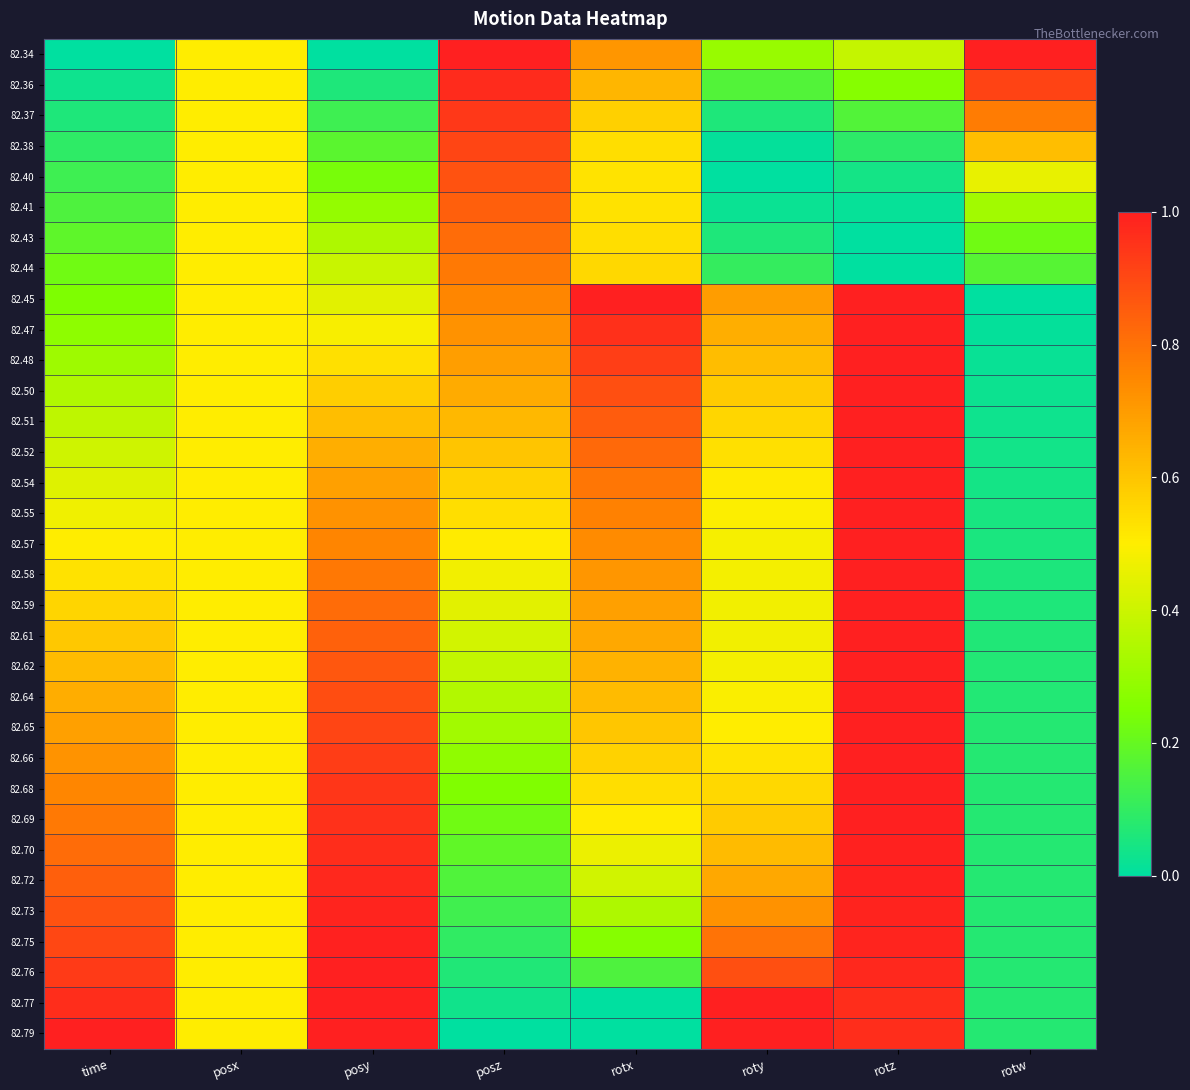

At roty, list the series in order from smallest to largest.

82.40, 82.38, 82.41, 82.37, 82.43, 82.44, 82.36, 82.34, 82.59, 82.61, 82.58, 82.62, 82.57, 82.64, 82.55, 82.65, 82.54, 82.66, 82.52, 82.68, 82.51, 82.69, 82.50, 82.48, 82.70, 82.47, 82.72, 82.45, 82.73, 82.75, 82.76, 82.77, 82.79